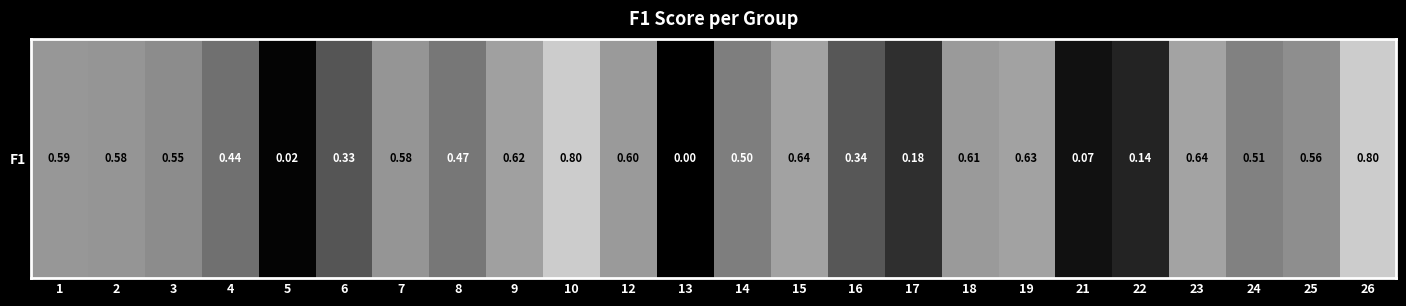

Which has a higher value, 1 or 15?

15